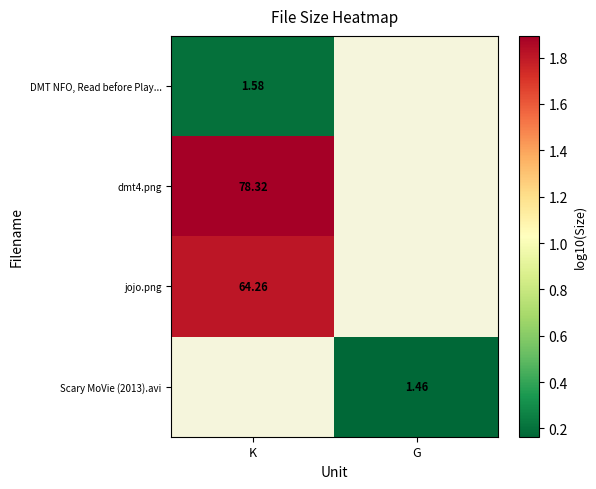

Which has a higher value, G or K?

K